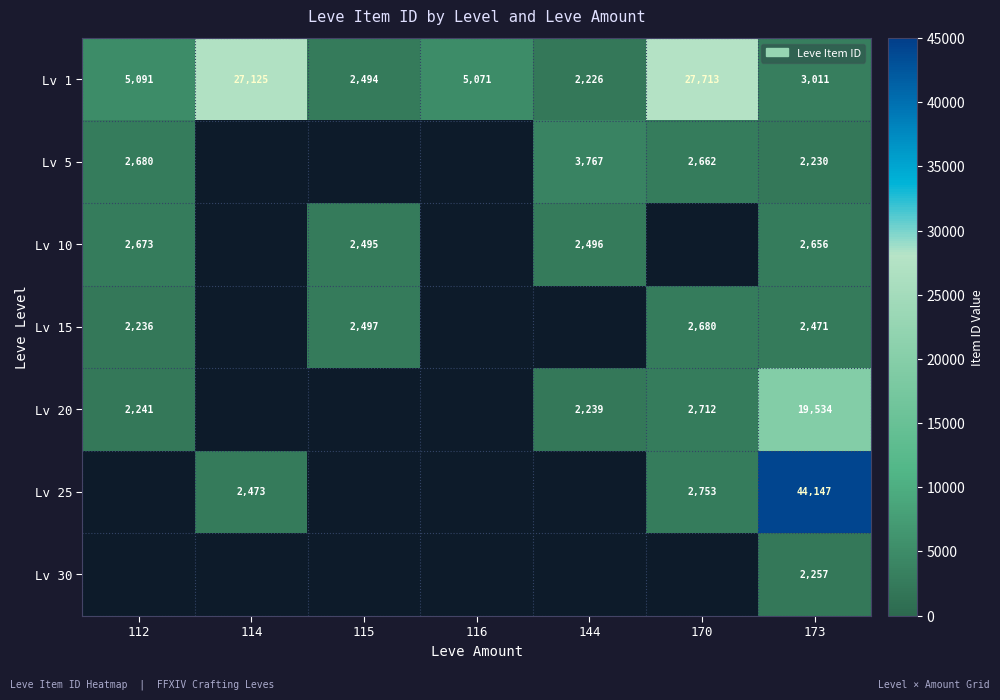

Is it true that Lv 20 equals 19534 at 173?

True